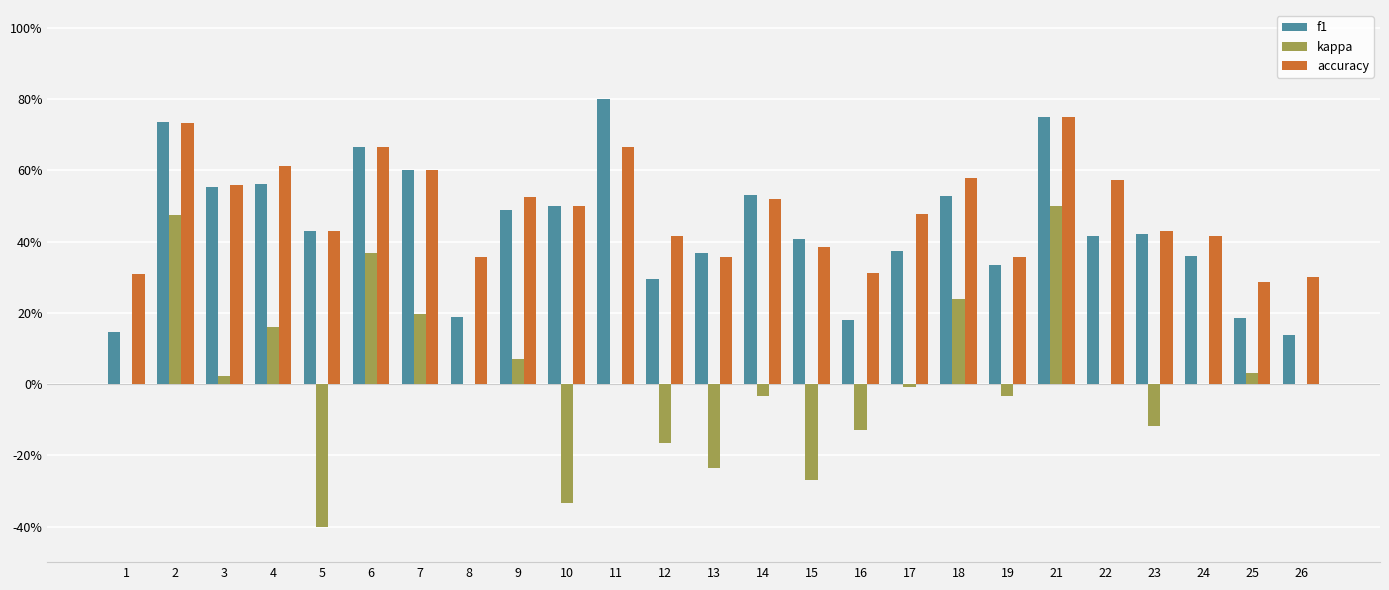

The value of f1 at 13 is 0.4. True or false?

True